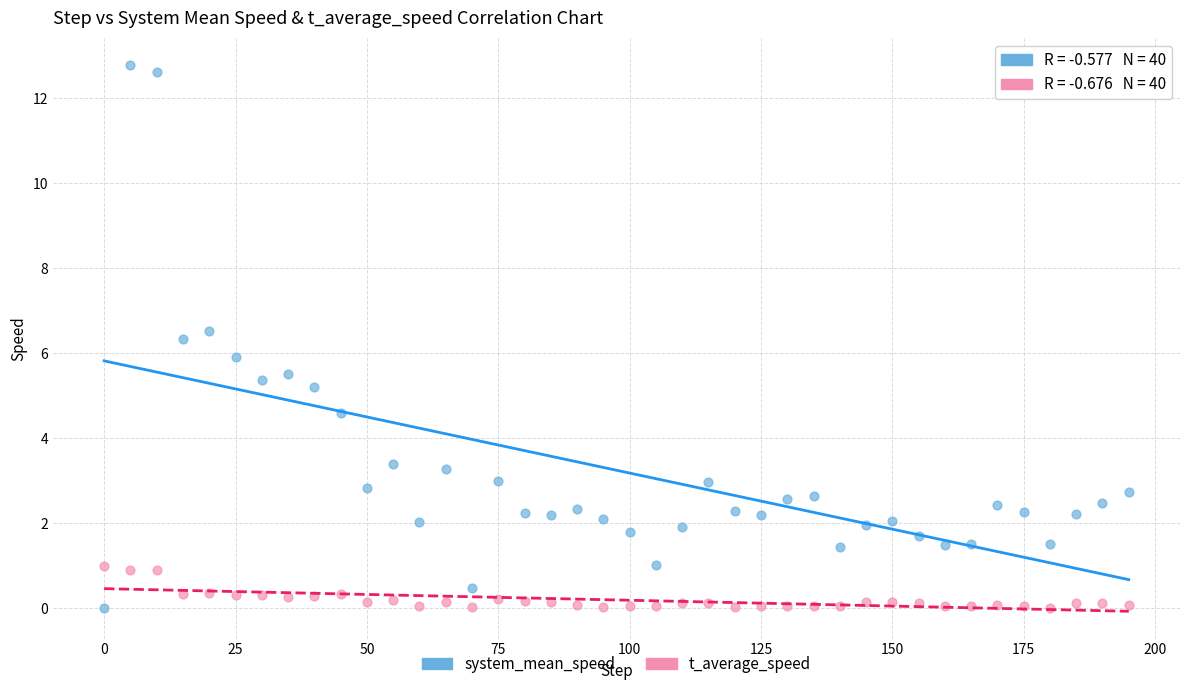

Which series has the largest Y range (max minus min)?

system_mean_speed